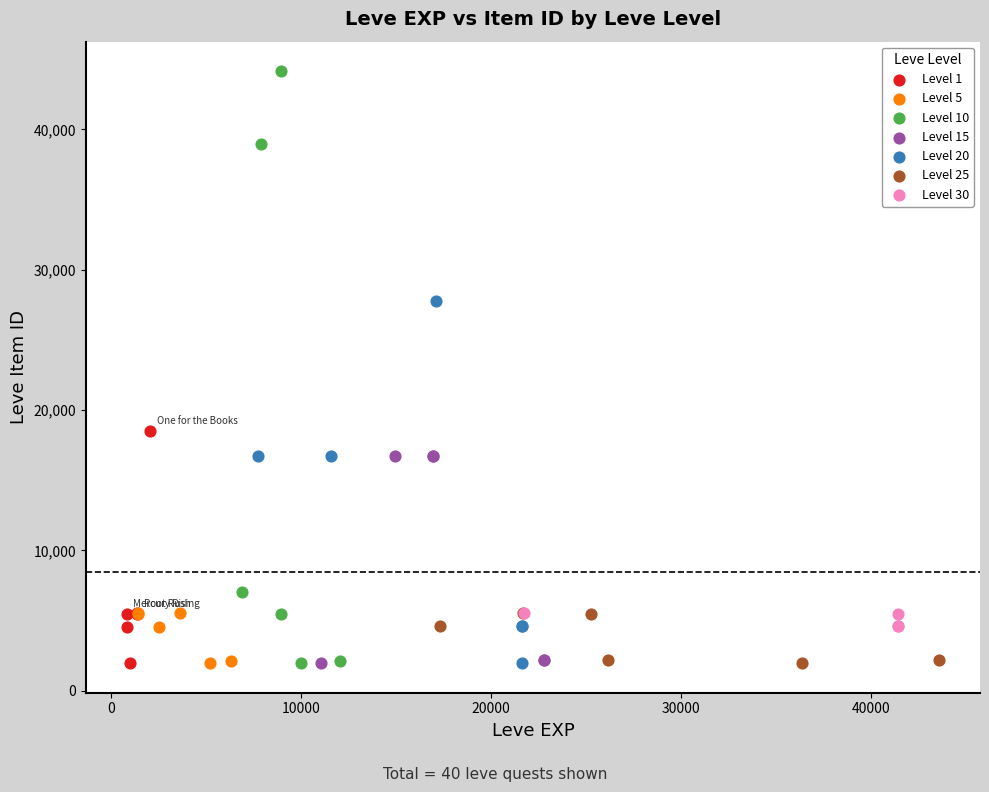

Which series reaches the maximum Y coordinate?

Level 10